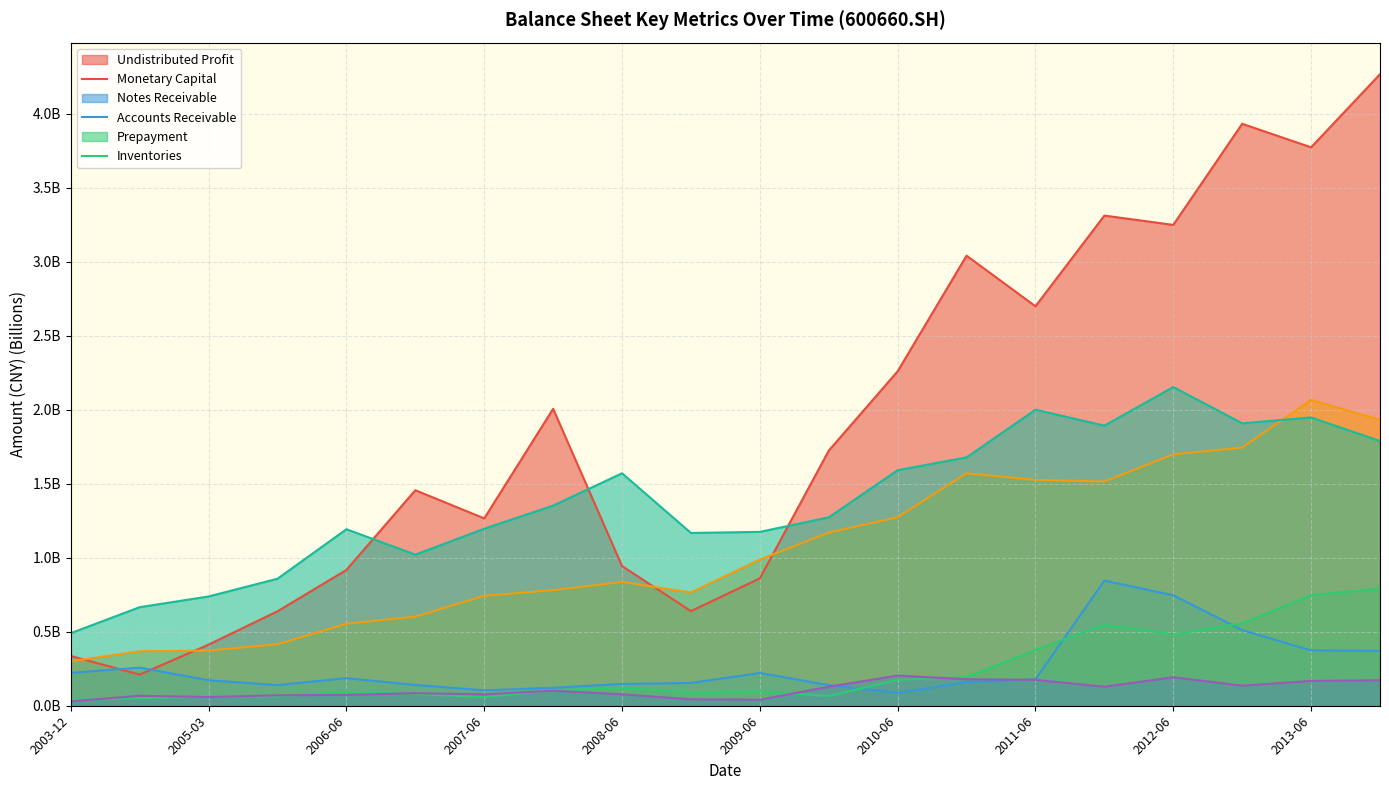

What is the difference between the highest and lowest values at 20081231?

1.1